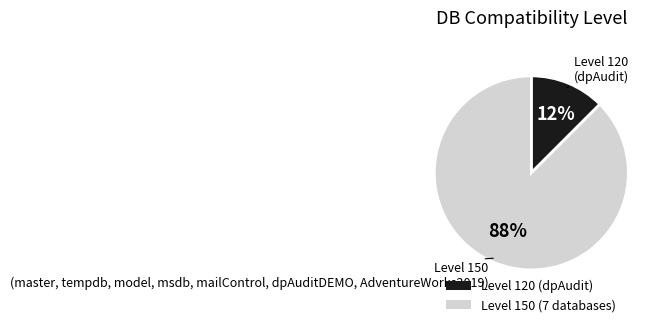

Is the sum of Level 150 (7 databases) and Level 120 (dpAudit) greater than half?

Yes